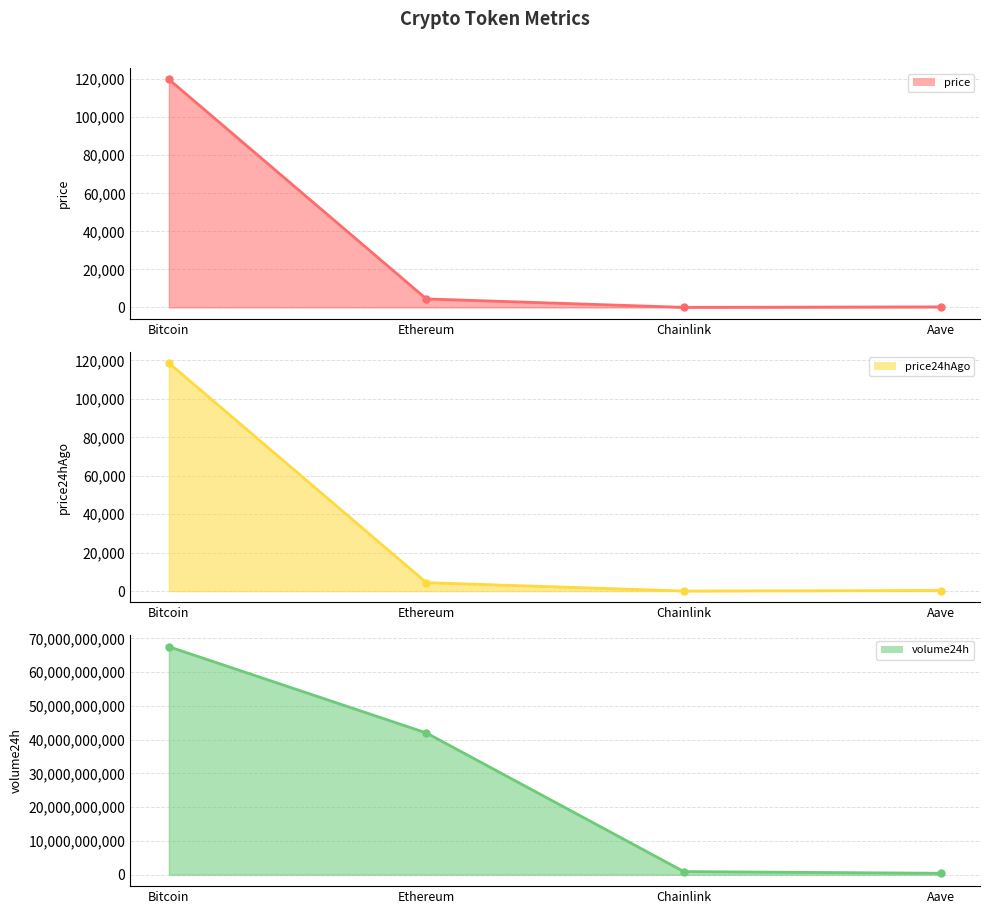

Rank the series at Chainlink from highest to lowest value.

volume24h (line), price24hAgo (line), price (line)